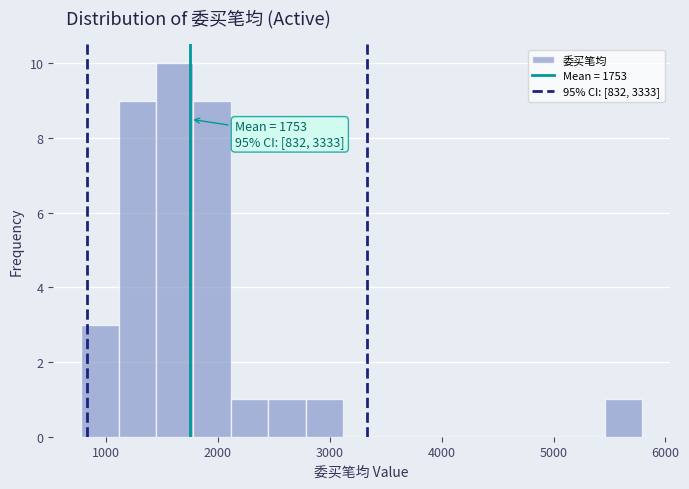

Around what value on the x-axis is the tallest bar? Give the approximate position of its centre, as read against the axis.

1600